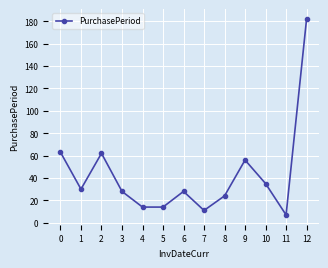

Reading left to right, extract all data points from this chart.

63	30	62	28	14	14	28	11	24	56	35	7	182